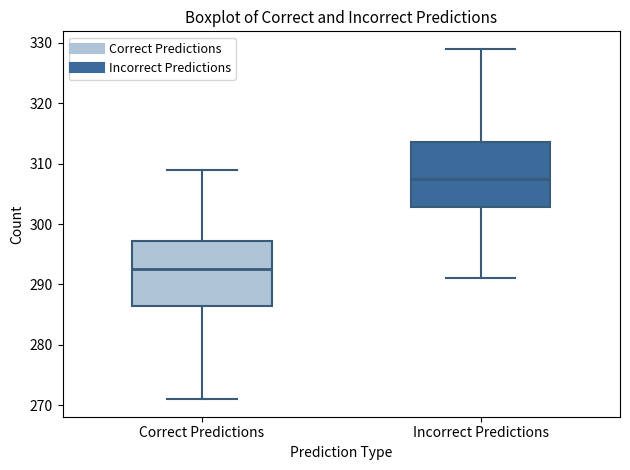

Which box's median line is the highest?

Incorrect Predictions